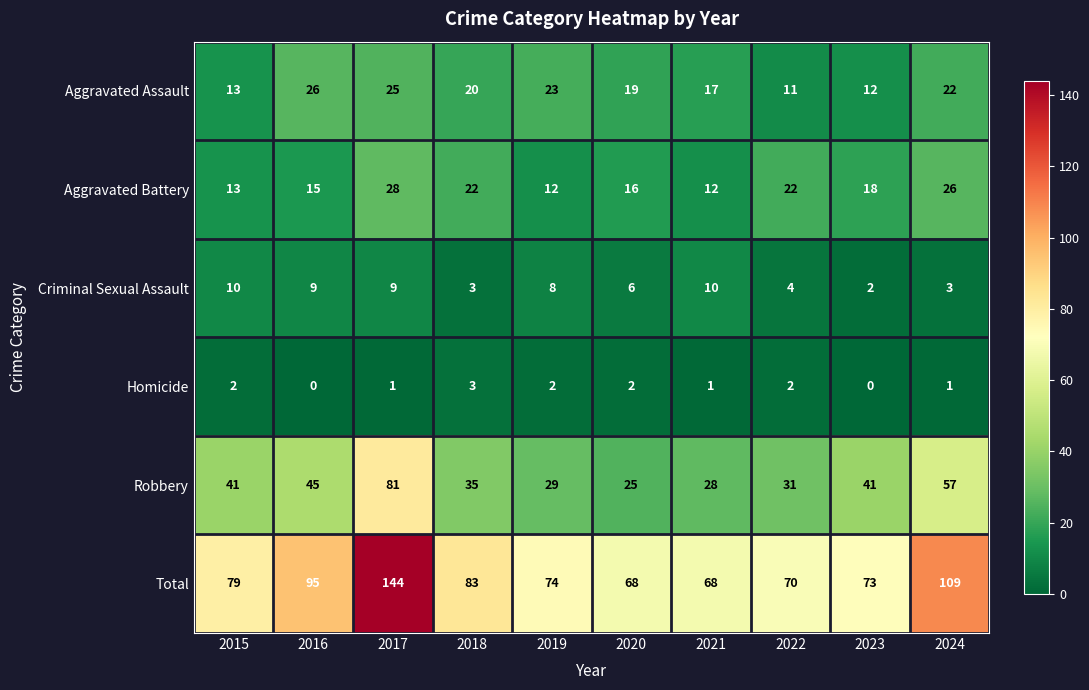

At which label does Robbery reach its minimum?

2020